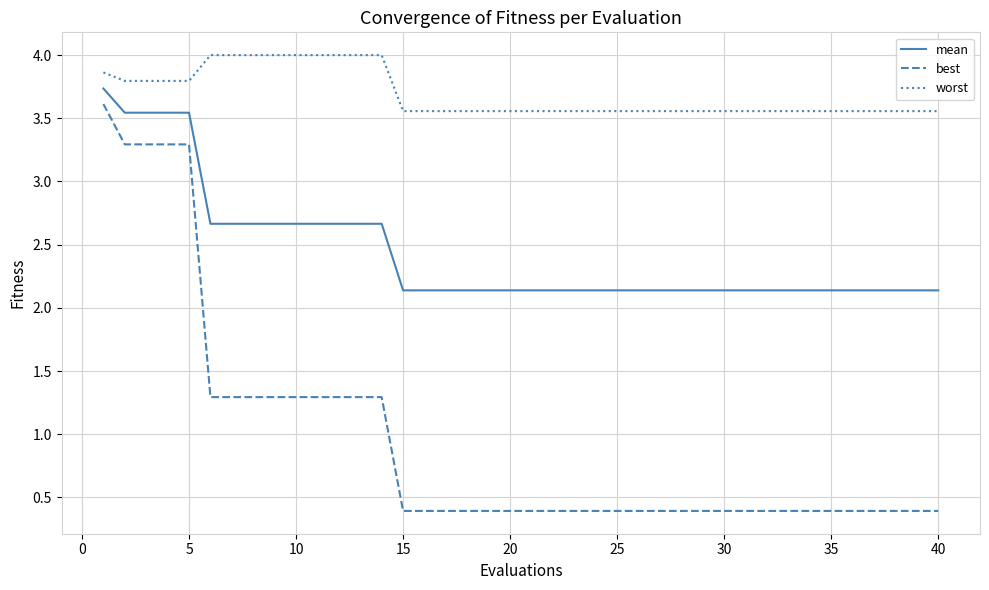

What is the maximum value shown in the chart?

4.0